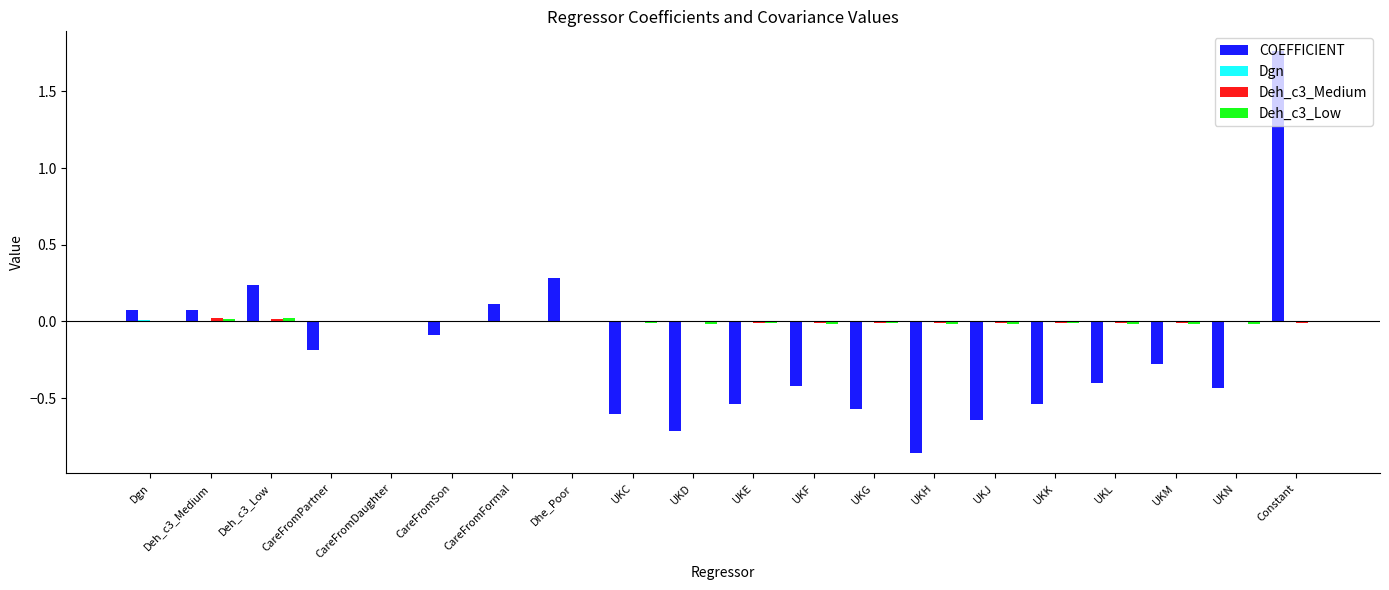

What position from the left is CareFromSon?

6